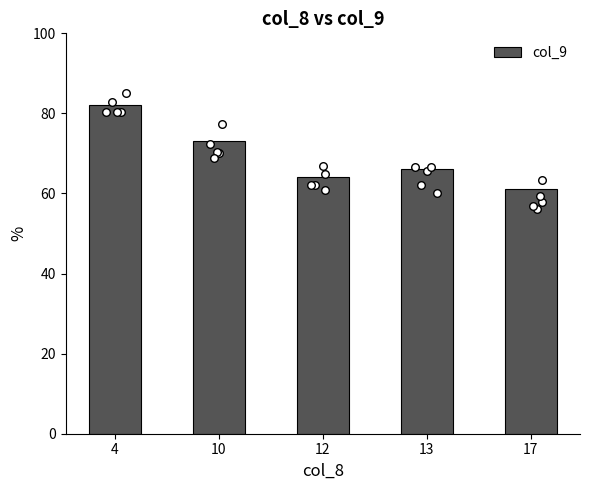

Approximately how many times larger is the value at 13 compared to 10?

0.9